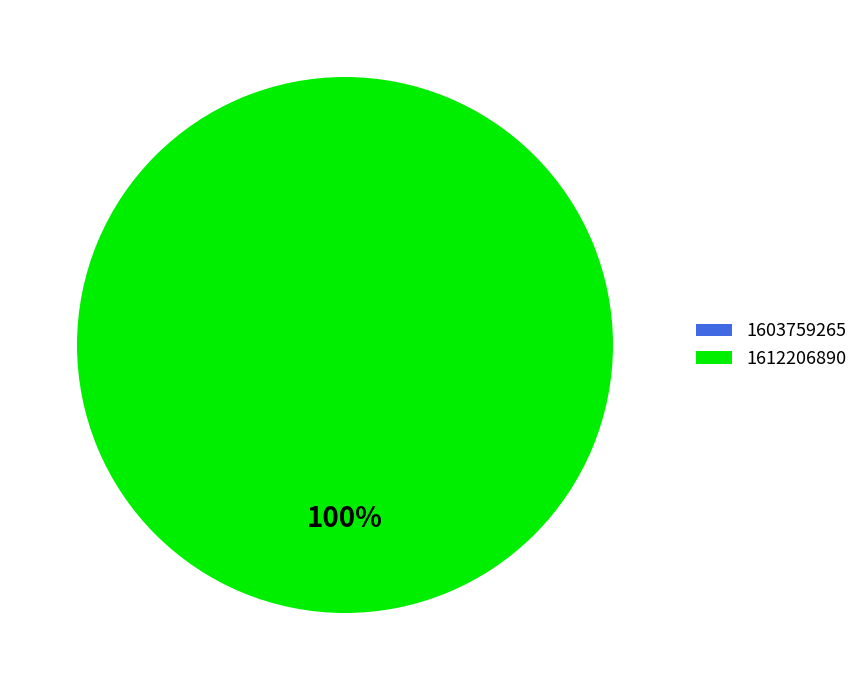

What percentage do 1612206890 and 1603759265 together represent?

100.0%